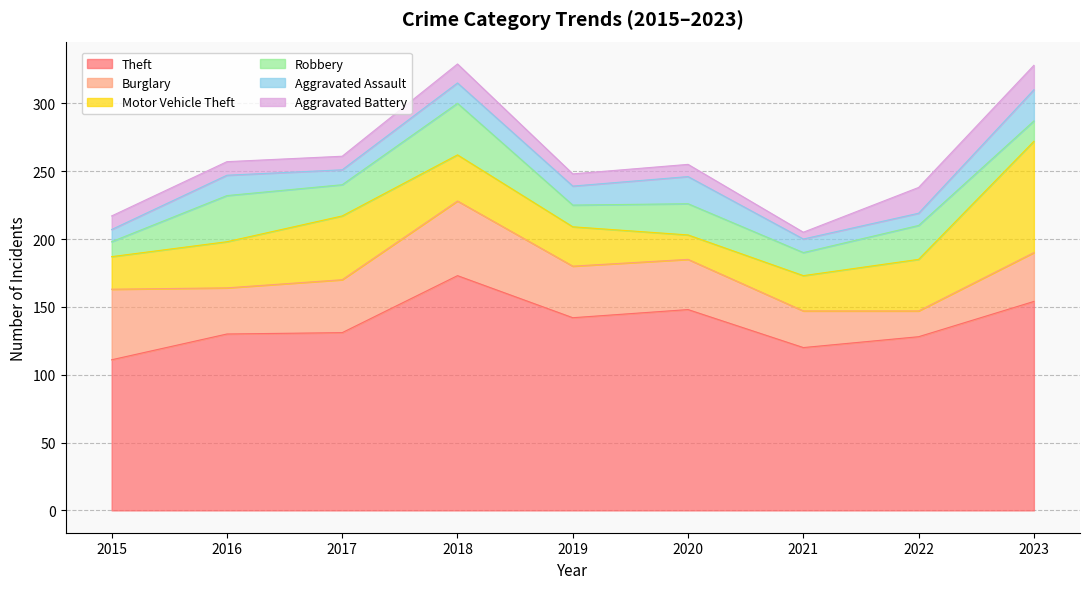

How many data points does each series have?

9